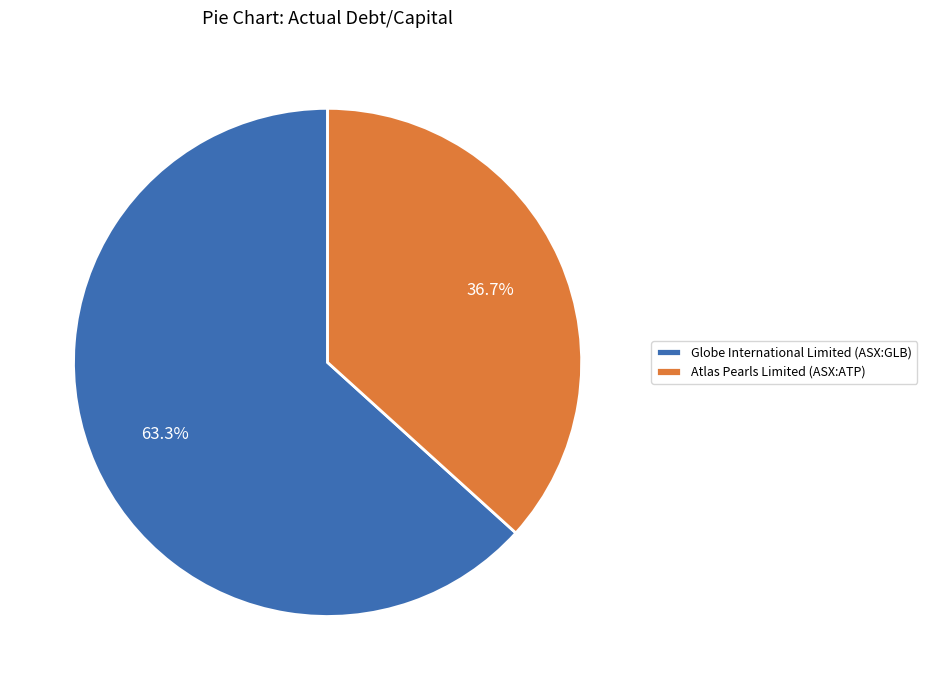

Which slice represents more than half of the pie?

Globe International Limited (ASX:GLB)